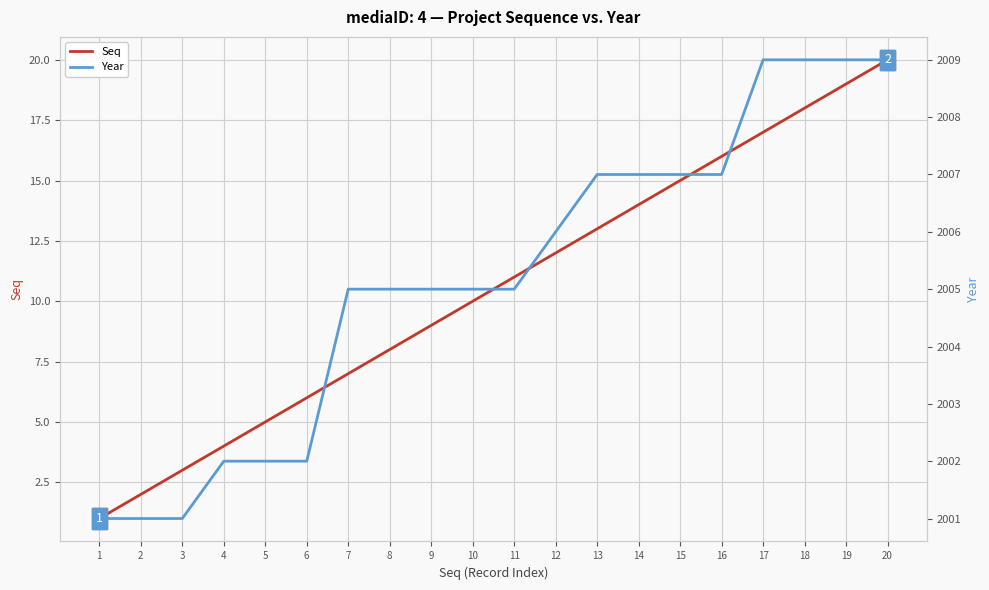

What is the difference between the maximum and minimum values in the Seq series?

19